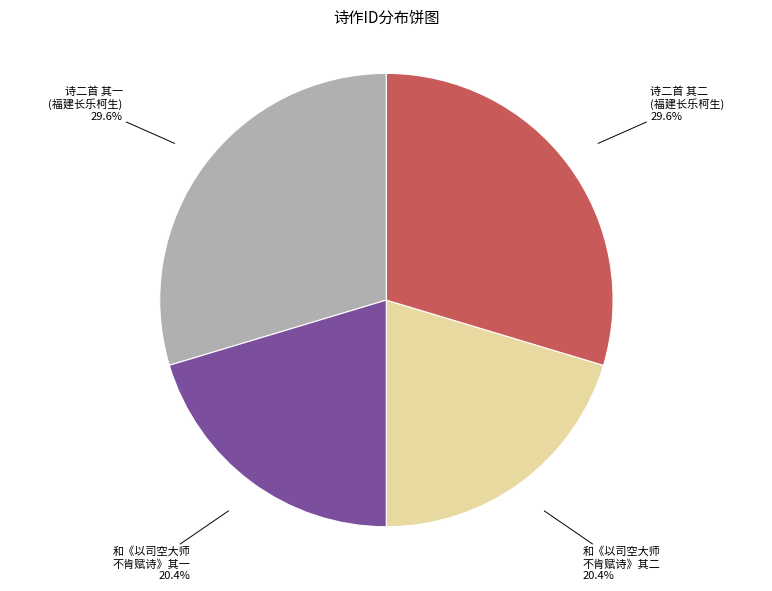

Is there any slice that represents more than half of the pie?

No